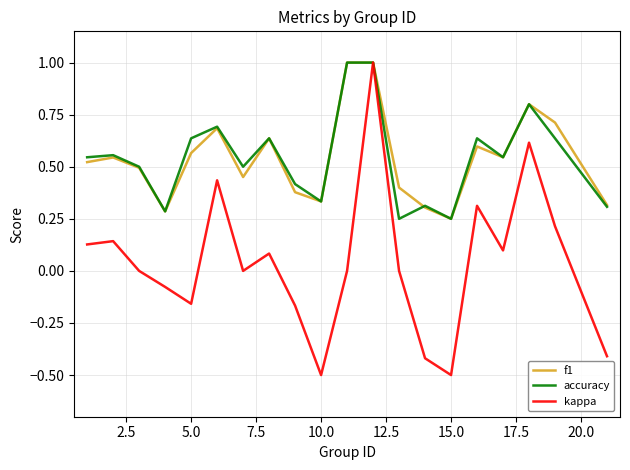

What is the greatest value displayed?

1.0